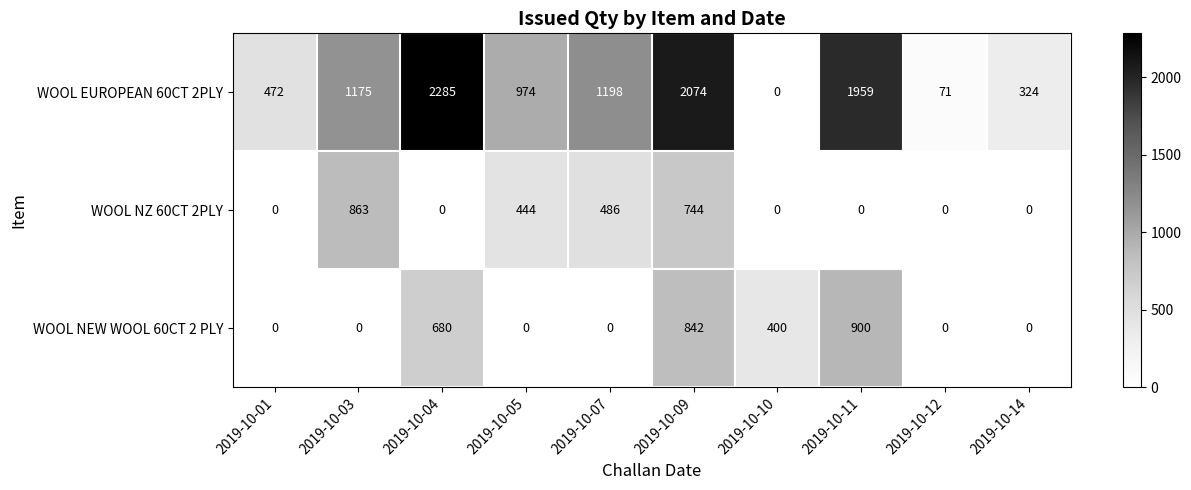

What is the maximum value shown in the chart?

2285